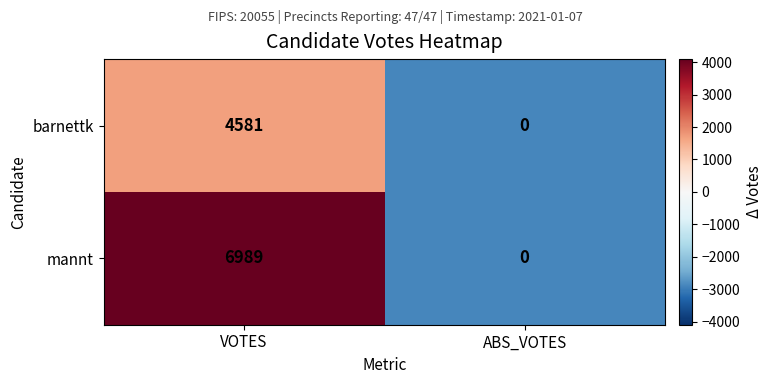

What is the approximate value of mannt at VOTES?

6989